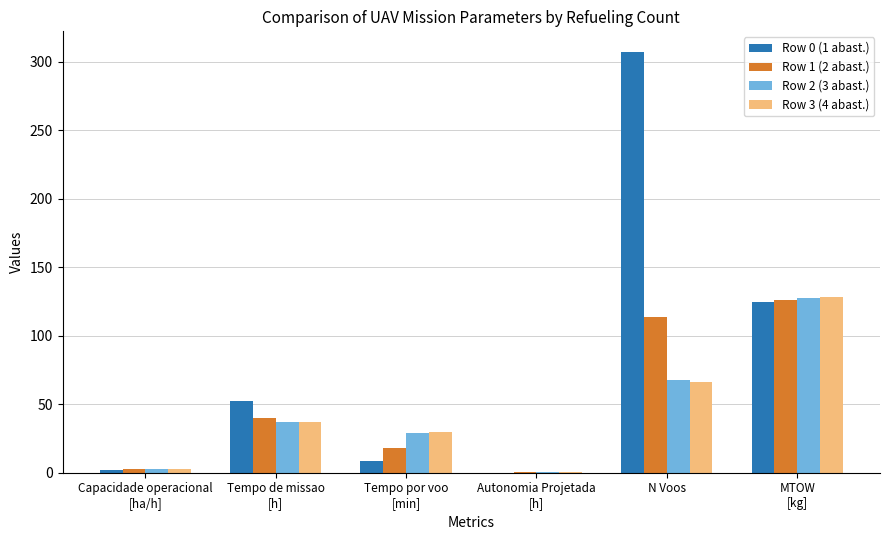

At which category is the sum across all series the highest?

N Voos